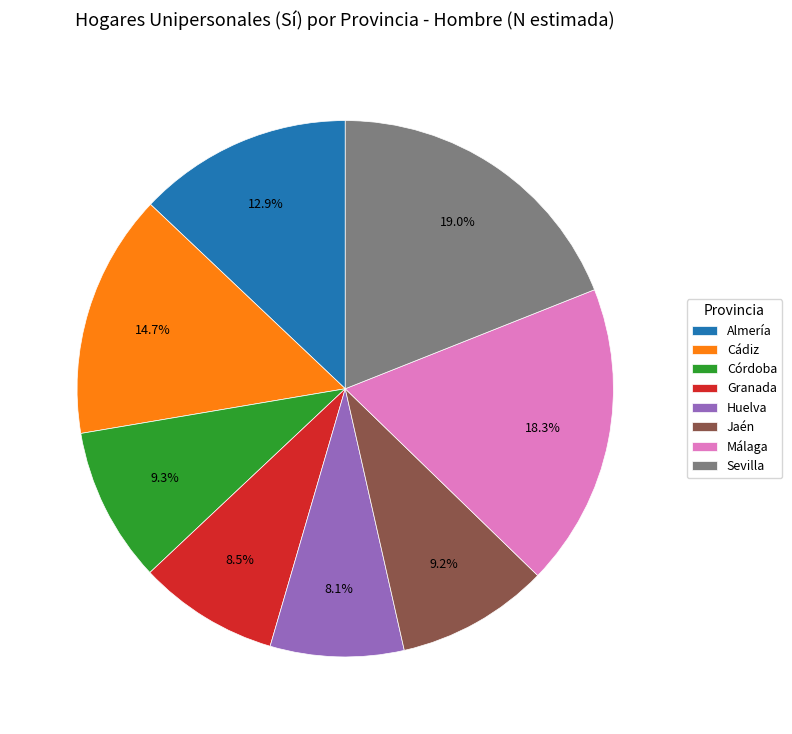

Is it true that Huelva is 8% of the pie?

True